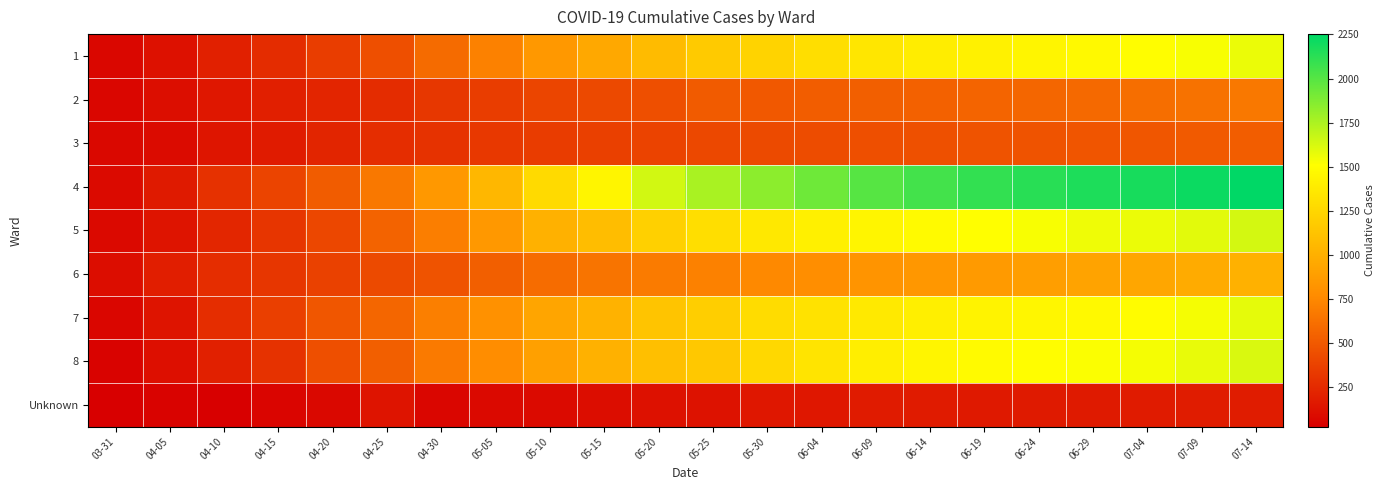

Reading left to right, transcribe all the data shown in this chart.

1: 03-31=65	04-05=119	04-10=202	04-15=264	04-20=355	04-25=444	04-30=593	05-05=710	05-10=851	05-15=951	05-20=1071	05-25=1166	05-30=1229	06-04=1302	06-09=1352	06-14=1395	06-19=1419	06-24=1448	06-29=1474	07-04=1498	07-09=1526	07-14=1565
2: 03-31=60	04-05=107	04-10=151	04-15=193	04-20=228	04-25=261	04-30=317	05-05=352	05-10=392	05-15=415	05-20=451	05-25=508	05-30=498	06-04=525	06-09=533	06-14=545	06-19=556	06-24=572	06-29=583	07-04=609	07-09=633	07-14=662
3: 03-31=70	04-05=89	04-10=139	04-15=169	04-20=223	04-25=268	04-30=294	05-05=326	05-10=350	05-15=368	05-20=385	05-25=410	05-30=417	06-04=432	06-09=446	06-14=455	06-19=465	06-24=470	06-29=481	07-04=486	07-09=507	07-14=518
4: 03-31=85	04-05=168	04-10=288	04-15=389	04-20=515	04-25=663	04-30=849	05-05=1044	05-10=1275	05-15=1450	05-20=1642	05-25=1759	05-30=1840	06-04=1926	06-09=1999	06-14=2052	06-19=2100	06-24=2133	06-29=2161	07-04=2180	07-09=2216	07-14=2252
5: 03-31=76	04-05=136	04-10=231	04-15=311	04-20=404	04-25=552	04-30=699	05-05=846	05-10=1008	05-15=1087	05-20=1204	05-25=1303	05-30=1364	06-04=1414	06-09=1447	06-14=1481	06-19=1507	06-24=1529	06-29=1552	07-04=1566	07-09=1595	07-14=1637
6: 03-31=101	04-05=187	04-10=266	04-15=313	04-20=374	04-25=419	04-30=468	05-05=533	05-10=602	05-15=644	05-20=680	05-25=709	05-30=755	06-04=782	06-09=817	06-14=839	06-19=860	06-24=887	06-29=919	07-04=940	07-09=973	07-14=1010
7: 03-31=60	04-05=138	04-10=266	04-15=361	04-20=482	04-25=570	04-30=701	05-05=802	05-10=930	05-15=1016	05-20=1134	05-25=1194	05-30=1285	06-04=1325	06-09=1371	06-14=1409	06-19=1435	06-24=1456	06-29=1475	07-04=1495	07-09=1538	07-14=1584
8: 03-31=44	04-05=108	04-10=202	04-15=293	04-20=445	04-25=530	04-30=677	05-05=775	05-10=899	05-15=1010	05-20=1101	05-25=1156	05-30=1259	06-04=1340	06-09=1402	06-14=1448	06-19=1478	06-24=1498	06-29=1517	07-04=1537	07-09=1576	07-14=1618
Unknown: 03-31=25	04-05=44	04-10=33	04-15=57	04-20=72	04-25=134	04-30=60	05-05=73	05-10=82	05-15=101	05-20=120	05-25=129	05-30=154	06-04=153	06-09=170	06-14=175	06-19=164	06-24=166	06-29=165	07-04=171	07-09=179	07-14=180